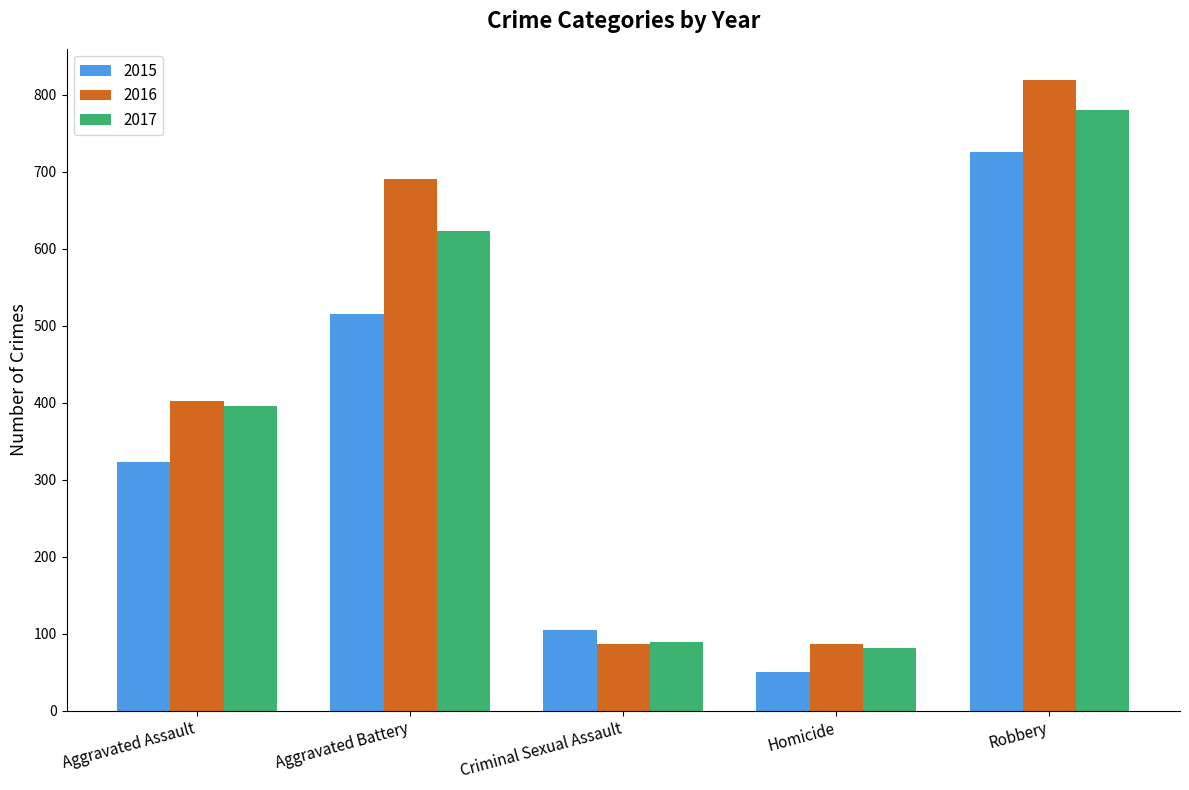

What is the minimum value shown in the chart?

50